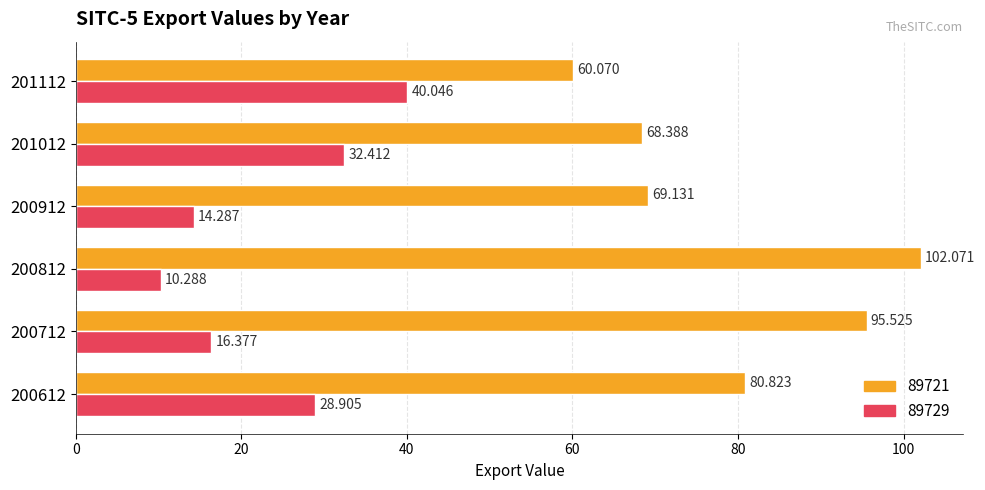

What is the total value across all series at 200712?

111.9